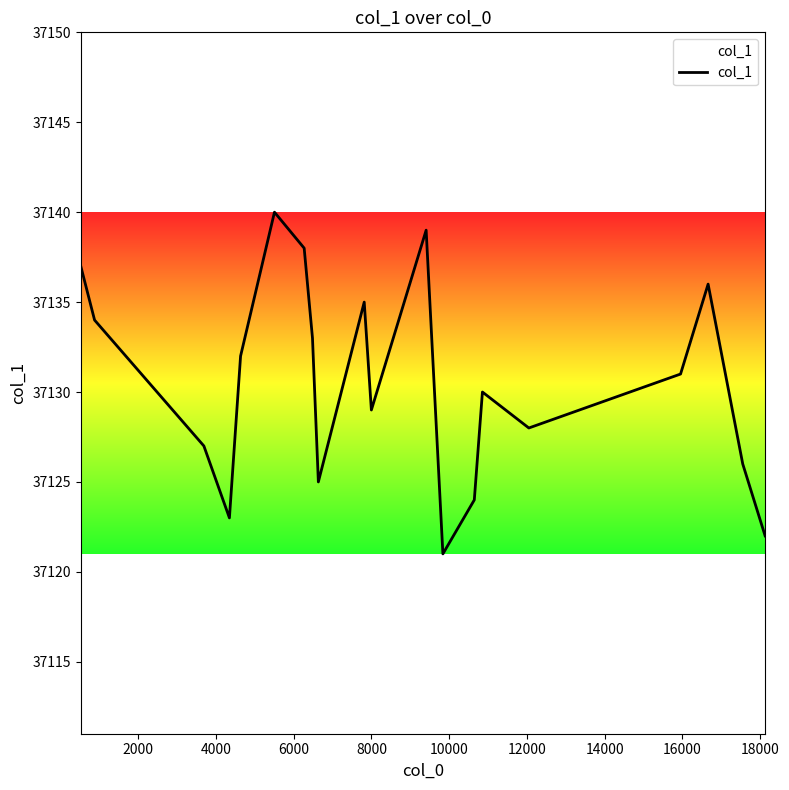

What is the greatest value displayed?

37140